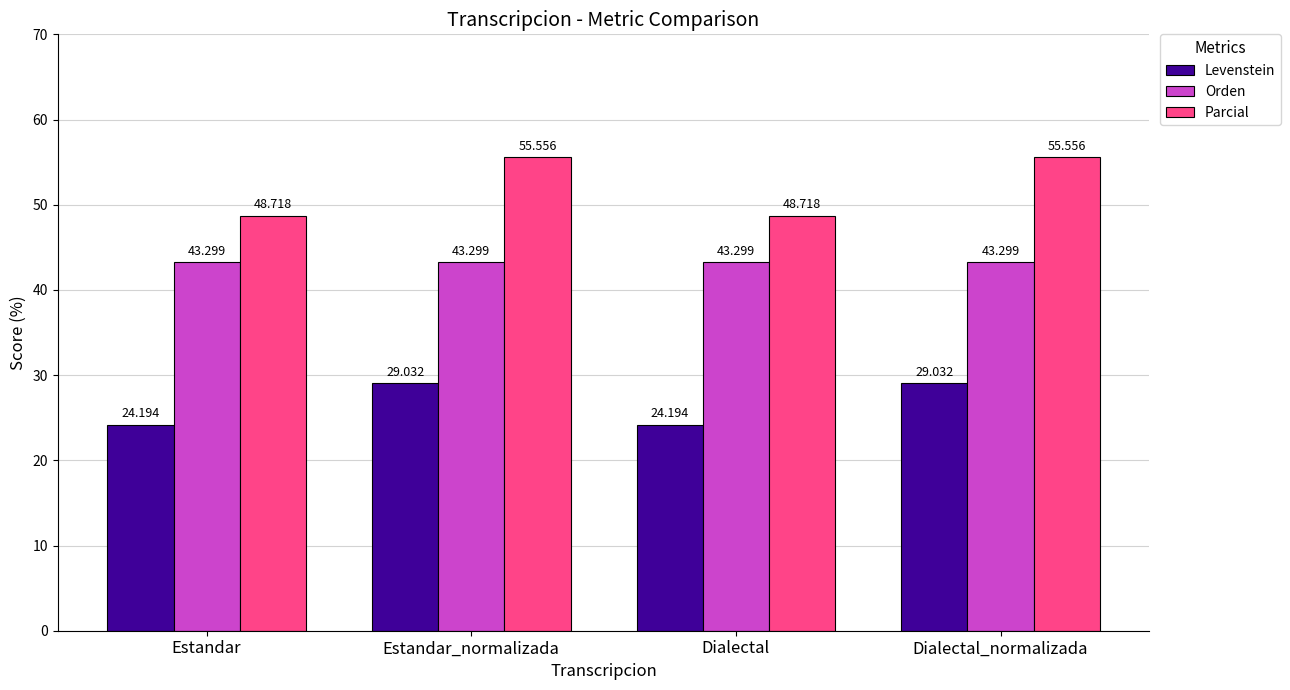

Reading right to left, extract all data points from this chart.

Levenstein: 29.0	24.2	29.0	24.2
Orden: 43.3	43.3	43.3	43.3
Parcial: 55.6	48.7	55.6	48.7